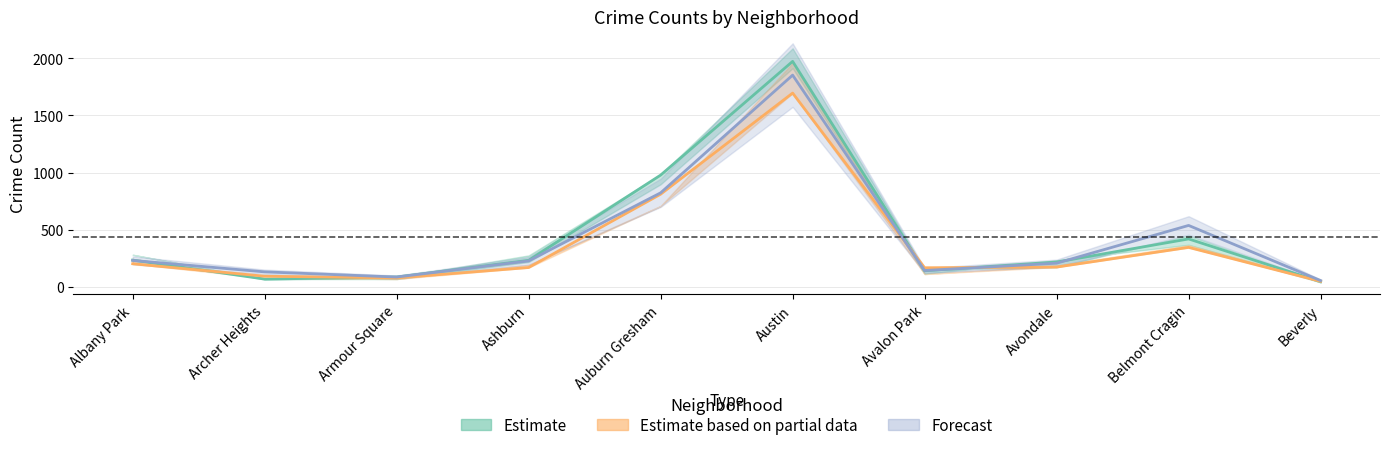

What is the difference between the maximum and second lowest values in the 2017 series?

1903